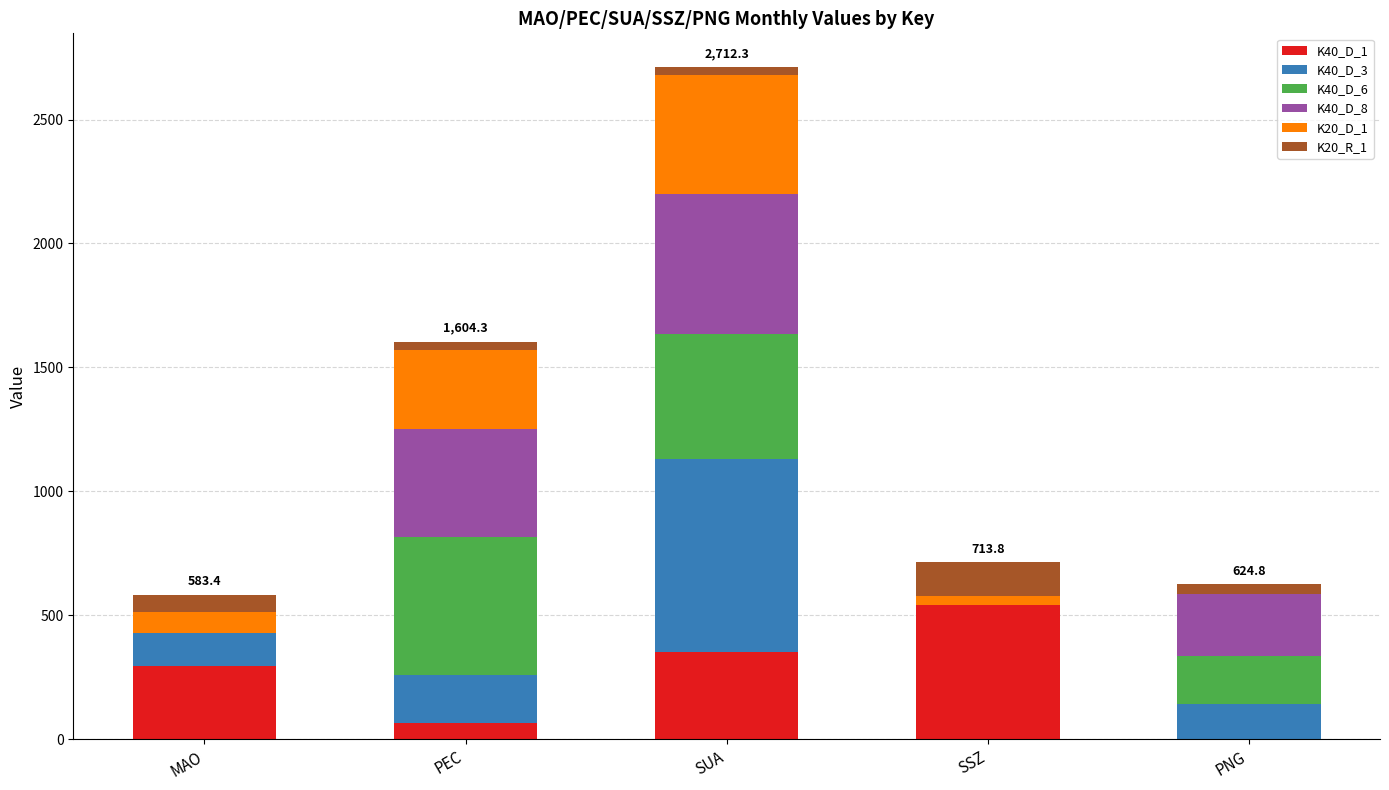

Are the bars horizontal?

No